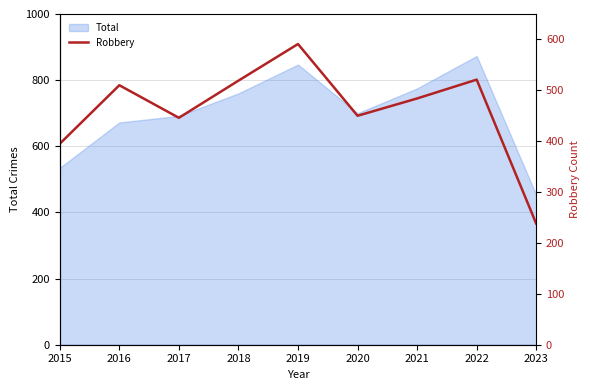

Which category has the highest value across all series?

2019